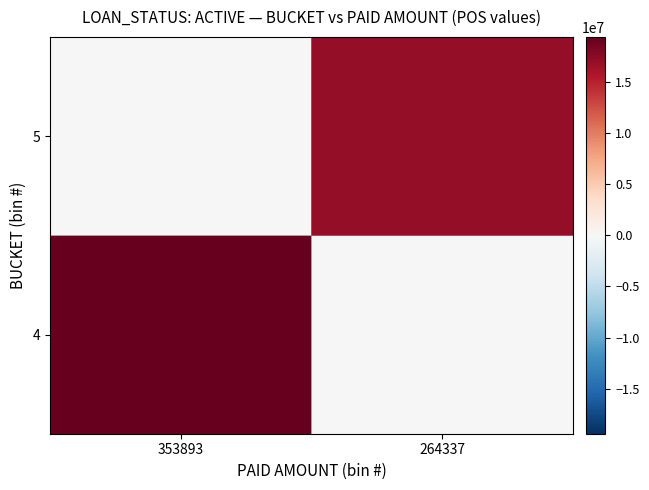

What is the spread (max minus min) of values at 264337?

17024968.0